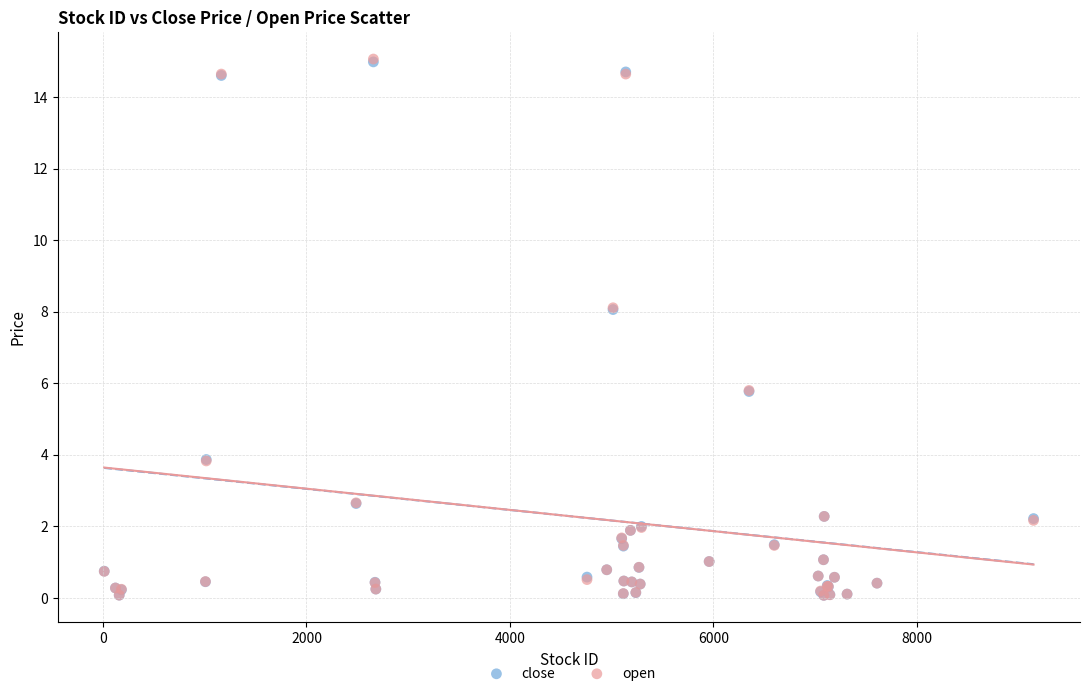

What are all the series names shown in the legend?

close, open